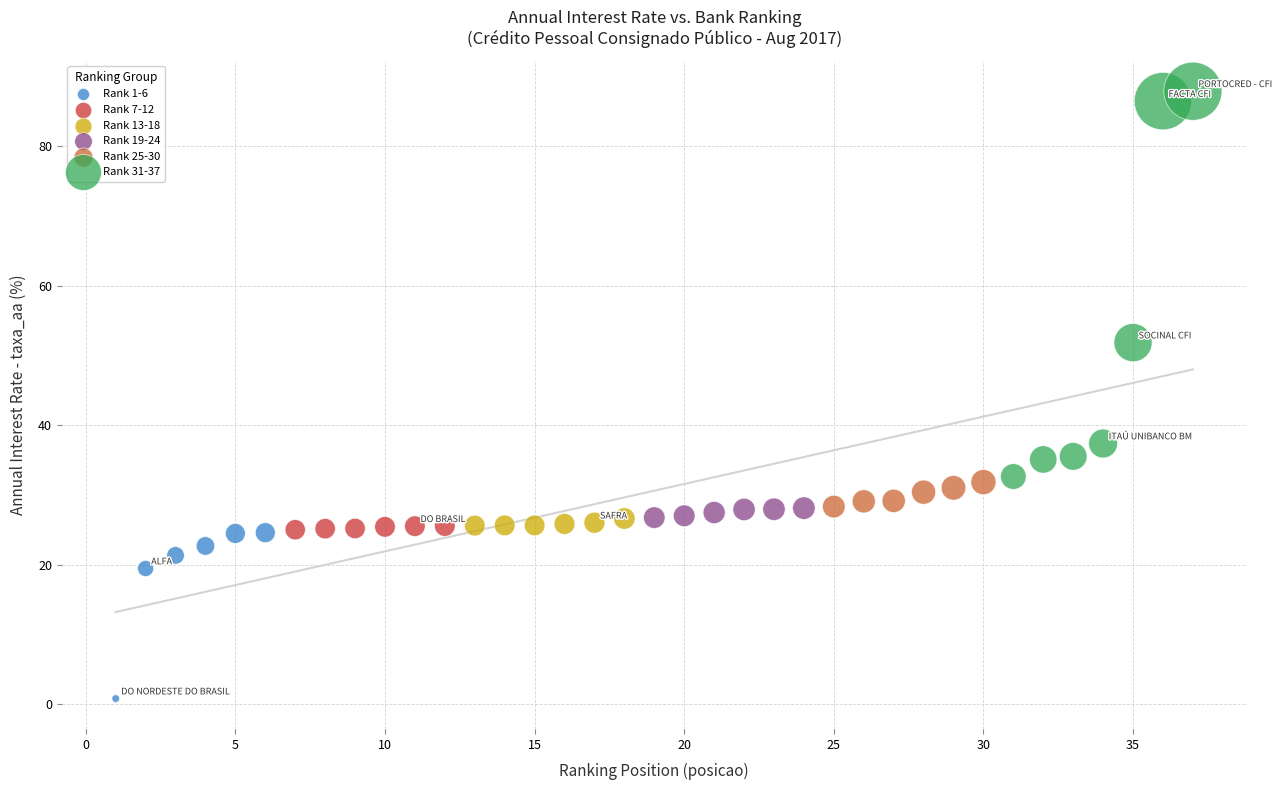

Which series contains the highest Y value?

Rank 31-37